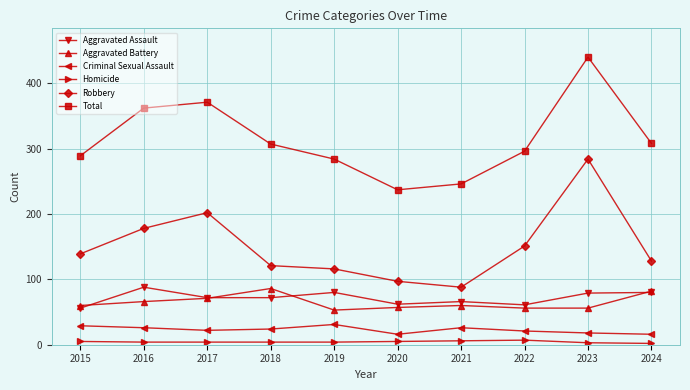

What is the spread (max minus min) of values at 2017?

367